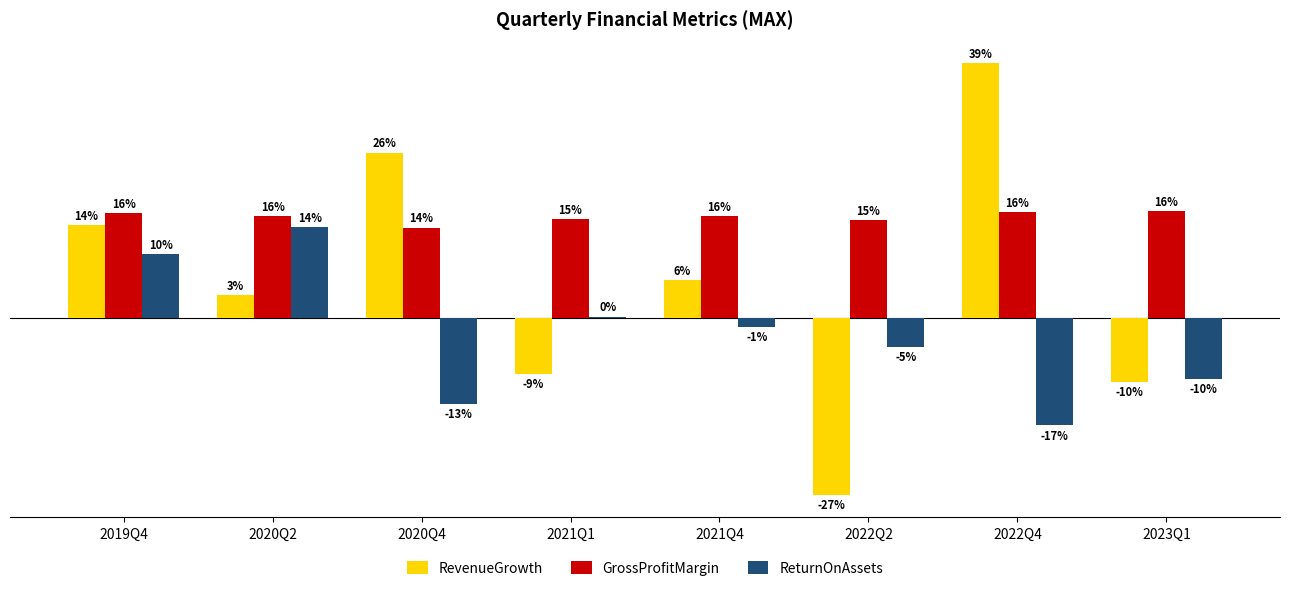

List the series in order of their overall mean, lowest first.

ReturnOnAssets, RevenueGrowth, GrossProfitMargin